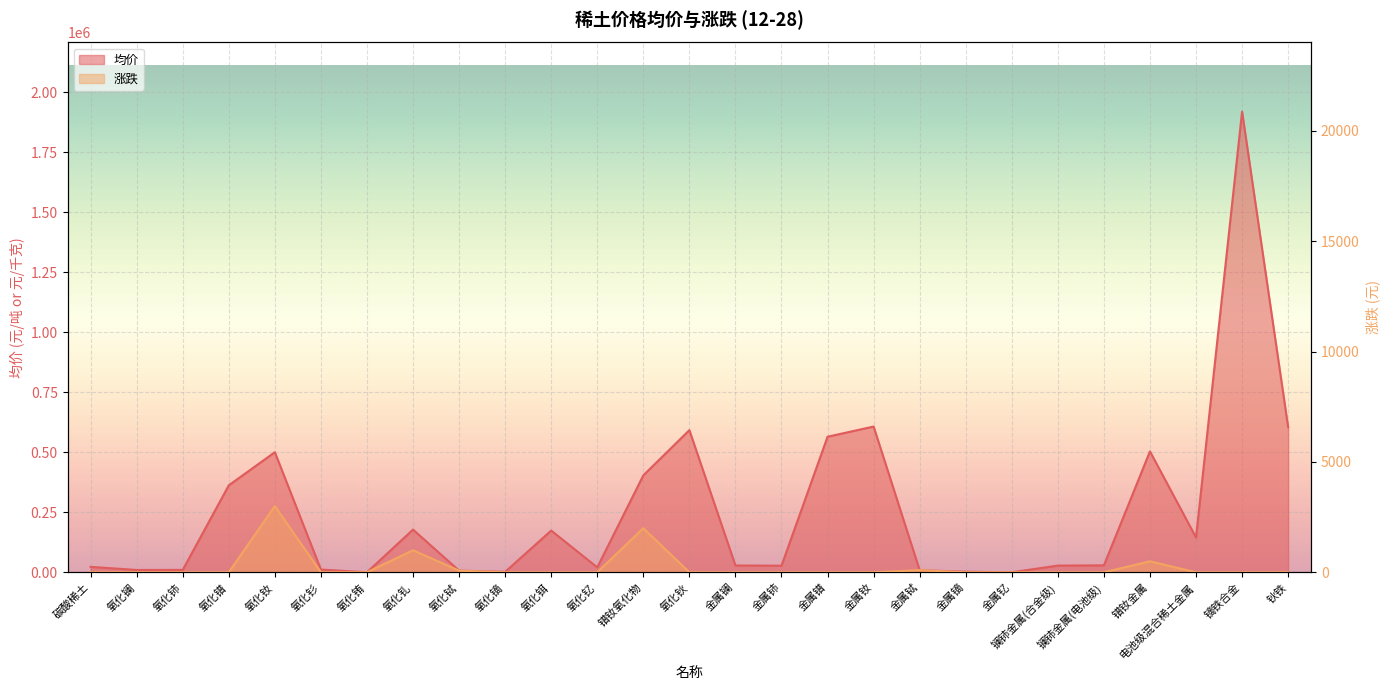

Reading left to right, transcribe all the data shown in this chart.

均价: 22750	9750	10000	362500	500500	11500	210	178000	7025	1940	174000	20500	404000	592500	28500	27500	565000	607500	8925	2460	205	28000	29000	504000	145000	1920000	605000
涨跌: 0	0	0	0	3000	0	0	1000	75	0	0	0	2000	0	0	0	0	0	100	0	0	0	0	500	0	0	0